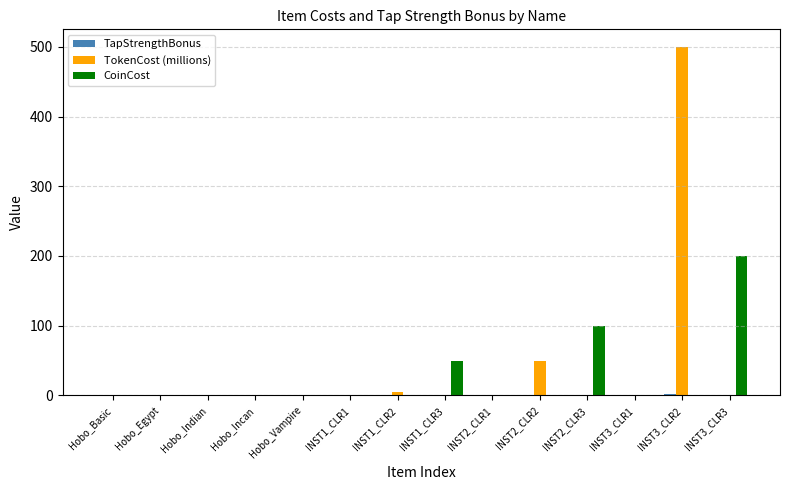

Where is TokenCost (millions) nearest to the value 250?

INST2_CLR2